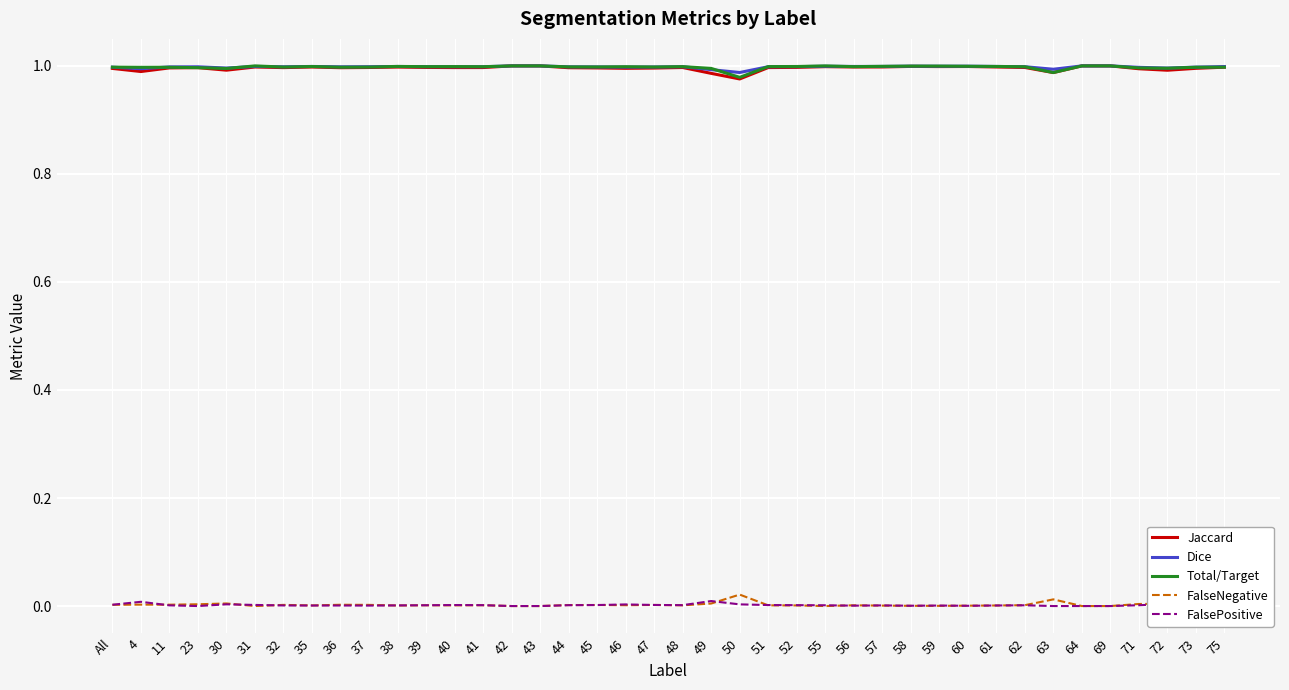

What is the difference between the highest and lowest values at 31?

1.0